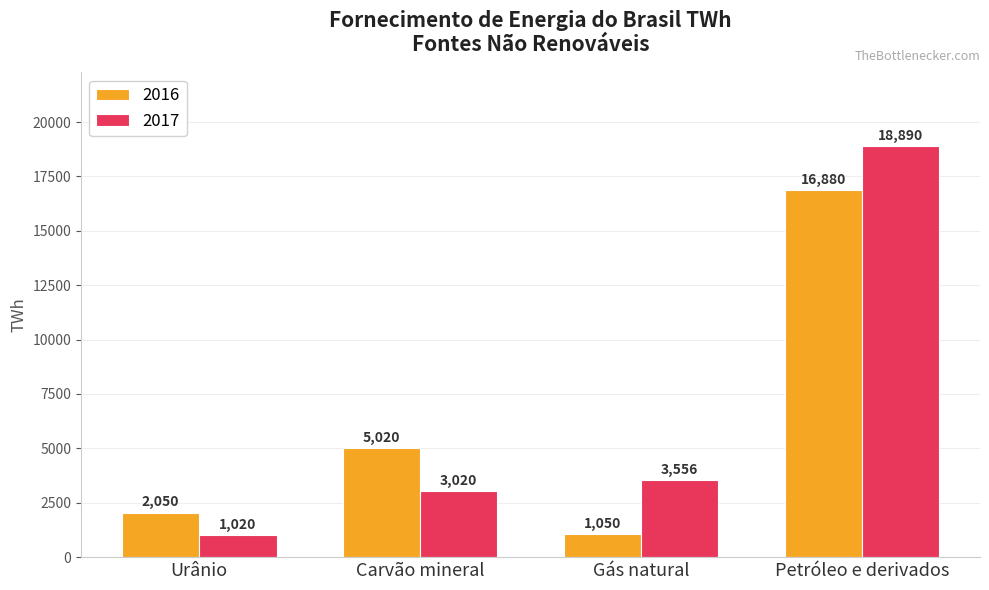

What is the approximate value of 2016 at Petróleo e derivados?

16880